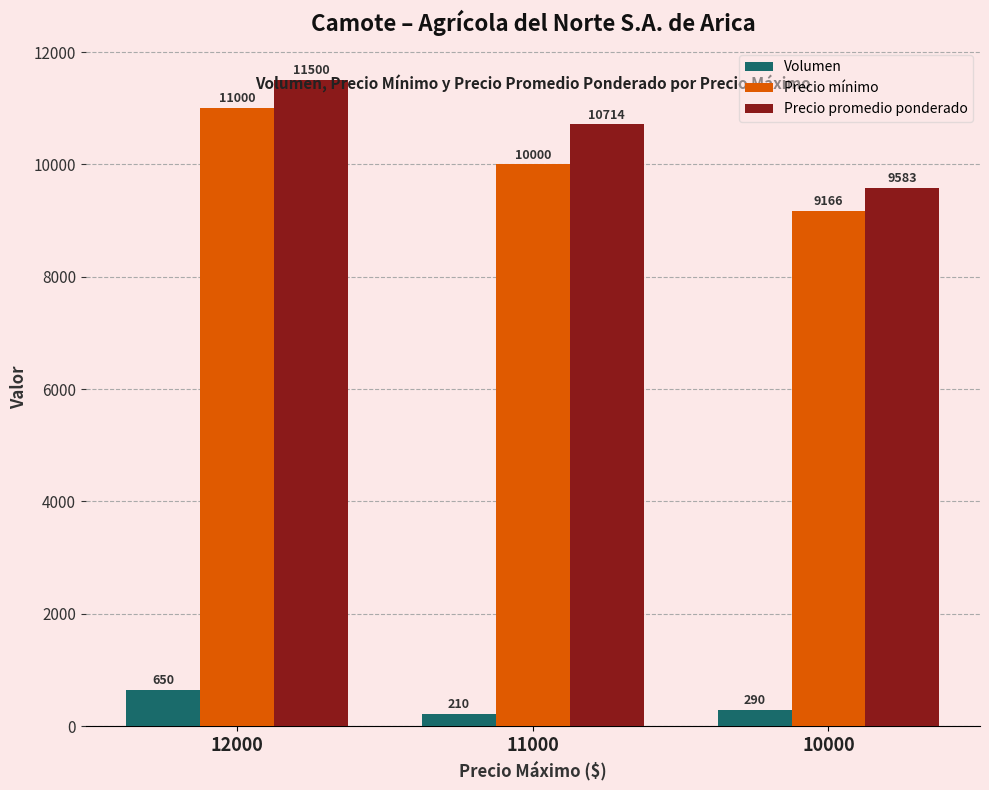

What is the value of the Precio mínimo bar at the 1st from the left?

11000.0